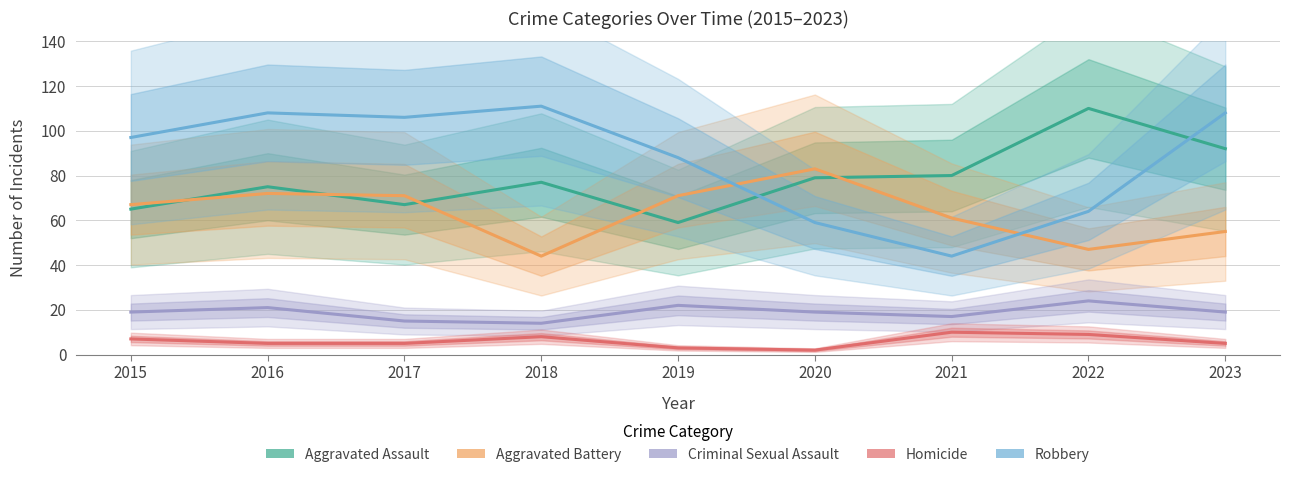

At which category does Homicide reach its first local peak?

2018